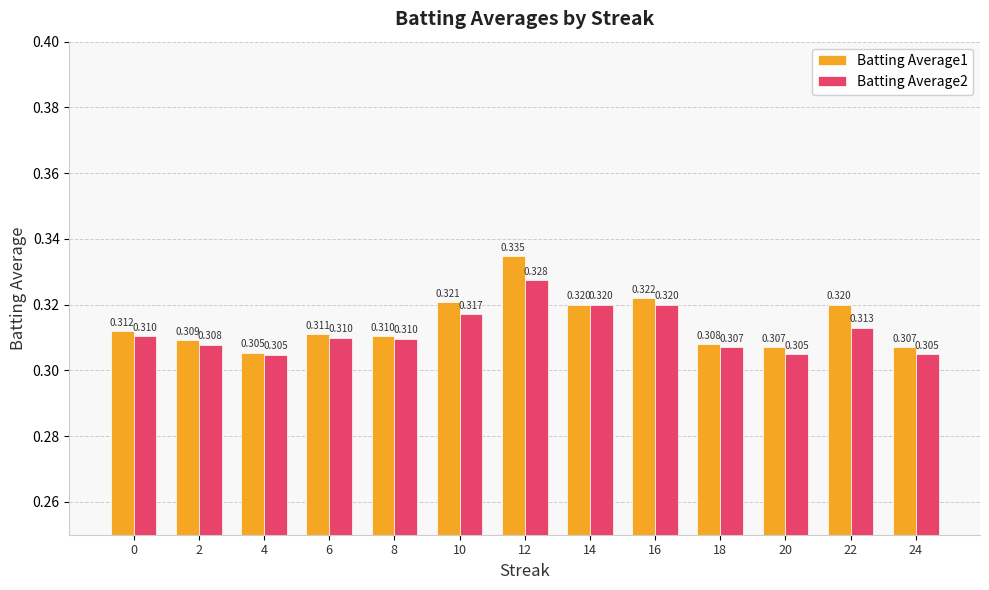

The Batting Average1 series shows 0.2 at 16. True or false?

False